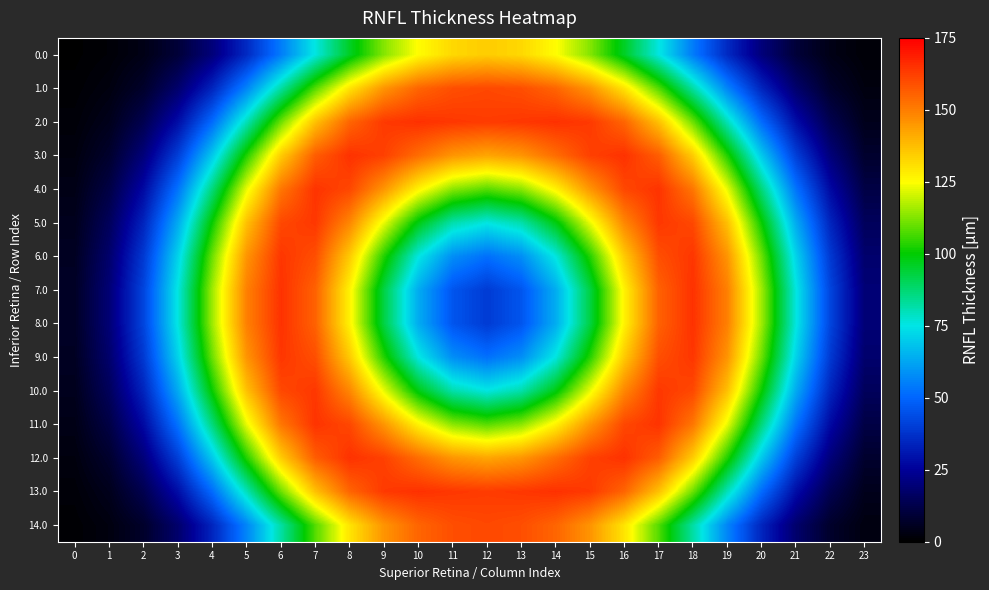

Reading left to right, what are all the values shown in this chart?

0.0: 0=0.5	1=1.4	2=3.8	3=9.5	4=20.2	5=35.4	6=54.5	7=75.6	8=95.9	9=112.9	10=125.2	11=132.3	12=134.6	13=132.3	14=125.2	15=112.9	16=95.9	17=75.6	18=54.5	19=35.4	20=20.2	21=9.5	22=3.8	23=1.4
1.0: 0=0.9	1=2.8	2=7.3	3=17.9	4=34.2	5=56.3	6=82.1	7=108.0	8=130.0	9=145.6	10=154.9	11=159.3	12=160.5	13=159.3	14=154.9	15=145.6	16=130.0	17=108.0	18=82.1	19=56.3	20=34.2	21=17.9	22=7.3	23=2.8
2.0: 0=1.7	1=4.8	2=13.3	3=28.5	4=51.2	5=79.9	6=110.5	7=136.9	8=154.9	9=163.4	10=165.1	11=163.9	12=163.0	13=163.9	14=165.1	15=163.4	16=154.9	17=136.9	18=110.5	19=79.9	20=51.2	21=28.5	22=13.3	23=4.8
3.0: 0=2.7	1=7.7	2=20.2	3=40.7	4=69.4	5=103.1	6=134.6	7=156.5	8=164.9	9=162.0	10=153.4	11=145.3	12=142.1	13=145.3	14=153.4	15=162.0	16=164.9	17=156.5	18=134.6	19=103.1	20=69.4	21=40.7	22=20.2	23=7.7
4.0: 0=3.8	1=11.6	2=27.5	3=52.9	4=86.6	5=122.7	6=151.4	7=164.6	8=160.7	9=145.3	10=127.1	11=113.4	12=108.4	13=113.4	14=127.1	15=145.3	16=160.7	17=164.6	18=151.4	19=122.7	20=86.6	21=52.9	22=27.5	23=11.6
5.0: 0=5.0	1=15.1	2=34.2	3=63.6	4=100.7	5=136.9	6=160.5	7=163.9	8=148.2	9=122.7	10=98.0	11=81.3	12=75.5	13=81.3	14=98.0	15=122.7	16=148.2	17=163.9	18=160.5	19=136.9	20=100.7	21=63.6	22=34.2	23=15.1
6.0: 0=6.0	1=17.9	2=39.3	3=71.5	4=110.5	5=145.6	6=164.1	7=159.2	8=135.1	9=103.3	10=75.5	11=58.0	12=52.1	13=58.0	14=75.5	15=103.3	16=135.1	17=159.2	18=164.1	19=145.6	20=110.5	21=71.5	22=39.3	23=17.9
7.0: 0=6.5	1=19.4	2=42.0	3=75.6	4=115.4	5=149.6	6=164.9	7=155.6	8=127.1	9=92.6	10=63.9	11=46.2	12=39.6	13=46.2	14=63.9	15=92.6	16=127.1	17=155.6	18=164.9	19=149.6	20=115.4	21=75.6	22=42.0	23=19.4
8.0: 0=6.5	1=19.4	2=42.0	3=75.6	4=115.4	5=149.6	6=164.9	7=155.6	8=127.1	9=92.6	10=63.9	11=46.2	12=39.6	13=46.2	14=63.9	15=92.6	16=127.1	17=155.6	18=164.9	19=149.6	20=115.4	21=75.6	22=42.0	23=19.4
9.0: 0=6.0	1=17.9	2=39.3	3=71.5	4=110.5	5=145.6	6=164.1	7=159.2	8=135.1	9=103.3	10=75.5	11=58.0	12=52.1	13=58.0	14=75.5	15=103.3	16=135.1	17=159.2	18=164.1	19=145.6	20=110.5	21=71.5	22=39.3	23=17.9
10.0: 0=5.0	1=15.1	2=34.2	3=63.6	4=100.7	5=136.9	6=160.5	7=163.9	8=148.2	9=122.7	10=98.0	11=81.3	12=75.5	13=81.3	14=98.0	15=122.7	16=148.2	17=163.9	18=160.5	19=136.9	20=100.7	21=63.6	22=34.2	23=15.1
11.0: 0=3.8	1=11.6	2=27.5	3=52.9	4=86.6	5=122.7	6=151.4	7=164.6	8=160.7	9=145.3	10=127.1	11=113.4	12=108.4	13=113.4	14=127.1	15=145.3	16=160.7	17=164.6	18=151.4	19=122.7	20=86.6	21=52.9	22=27.5	23=11.6
12.0: 0=2.7	1=7.7	2=20.2	3=40.7	4=69.4	5=103.1	6=134.6	7=156.5	8=164.9	9=162.0	10=153.4	11=145.3	12=142.1	13=145.3	14=153.4	15=162.0	16=164.9	17=156.5	18=134.6	19=103.1	20=69.4	21=40.7	22=20.2	23=7.7
13.0: 0=1.7	1=4.8	2=13.3	3=28.5	4=51.2	5=79.9	6=110.5	7=136.9	8=154.9	9=163.4	10=165.1	11=163.9	12=163.0	13=163.9	14=165.1	15=163.4	16=154.9	17=136.9	18=110.5	19=79.9	20=51.2	21=28.5	22=13.3	23=4.8
14.0: 0=0.9	1=2.8	2=7.3	3=17.9	4=34.2	5=56.3	6=82.1	7=108.0	8=130.0	9=145.6	10=154.9	11=159.3	12=160.5	13=159.3	14=154.9	15=145.6	16=130.0	17=108.0	18=82.1	19=56.3	20=34.2	21=17.9	22=7.3	23=2.8